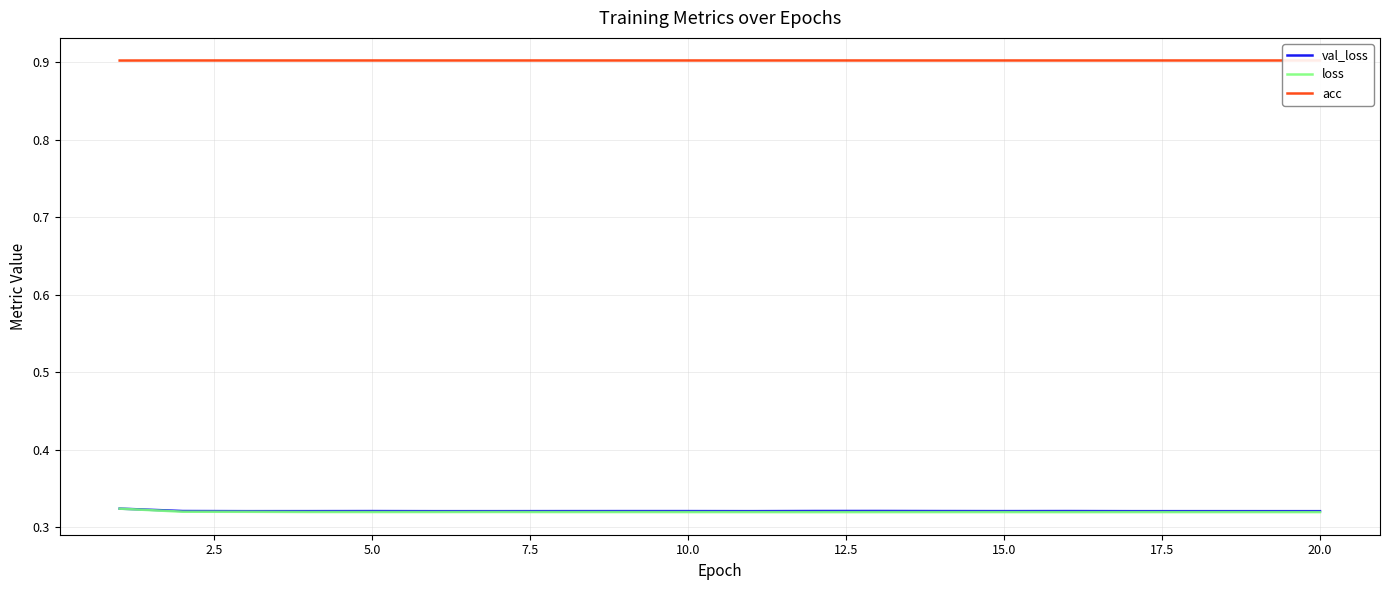

What is the lowest value of the acc series?

0.9